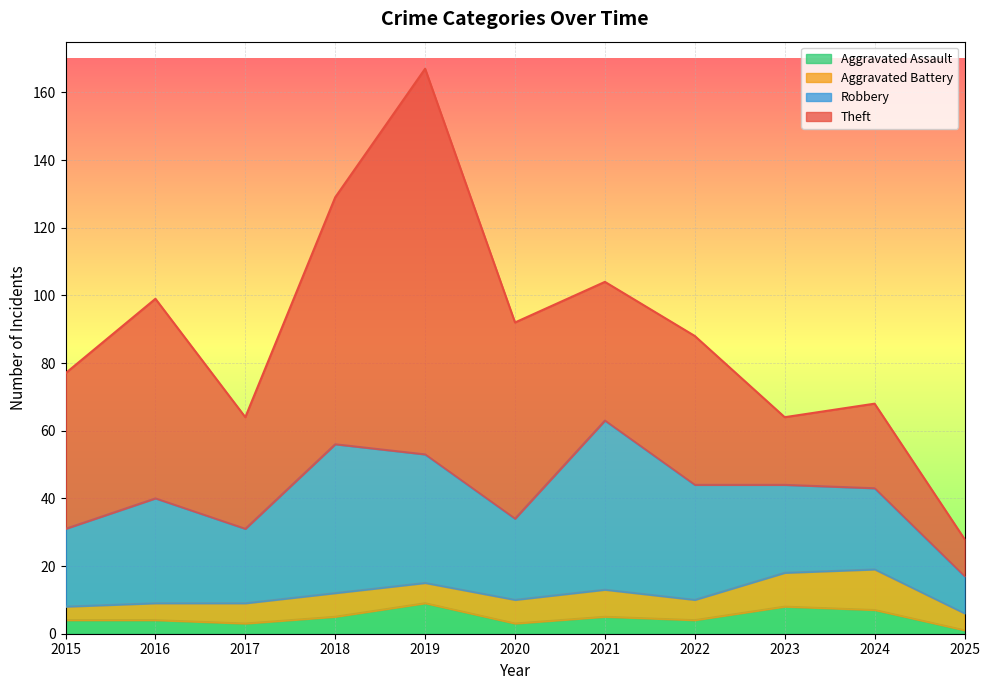

At which label does Aggravated Assault reach its minimum?

2025